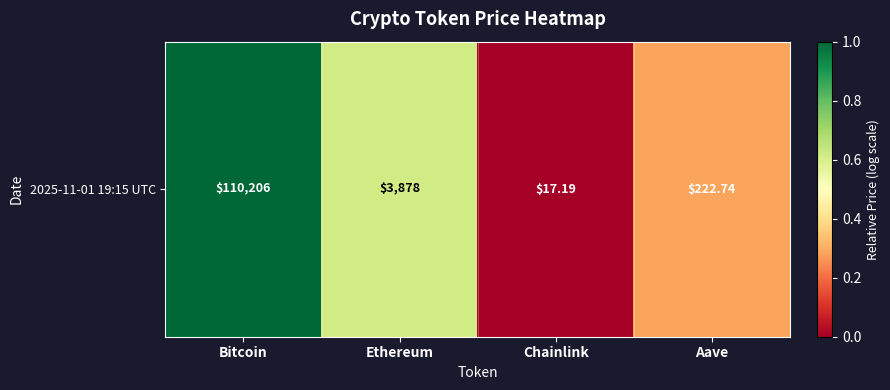

What is the average value?

0.5